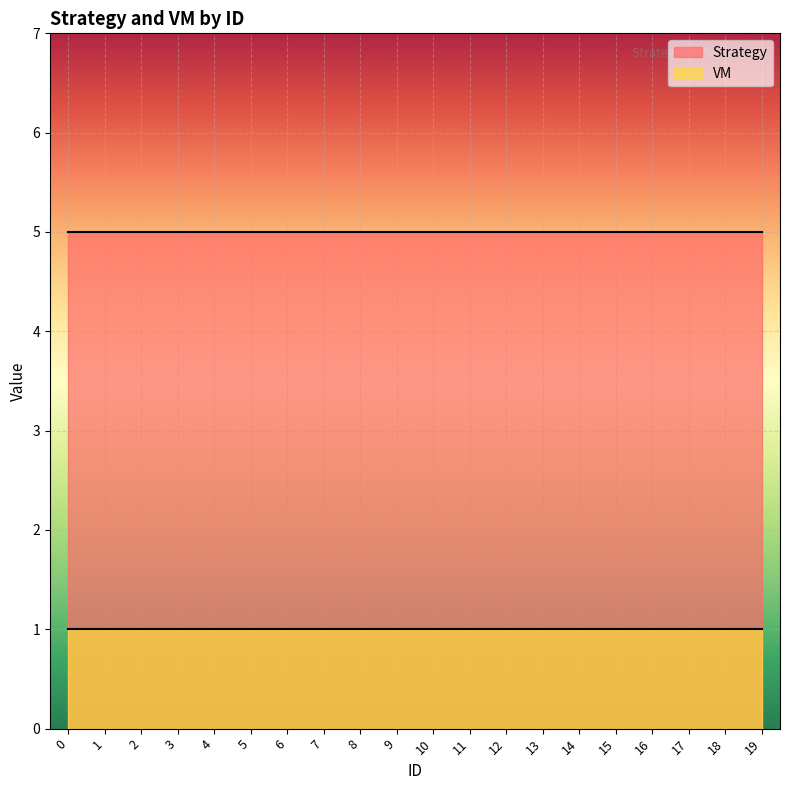

Reading left to right, what are all the values shown in this chart?

Strategy: 5	5	5	5	5	5	5	5	5	5	5	5	5	5	5	5	5	5	5	5
VM: 1	1	1	1	1	1	1	1	1	1	1	1	1	1	1	1	1	1	1	1